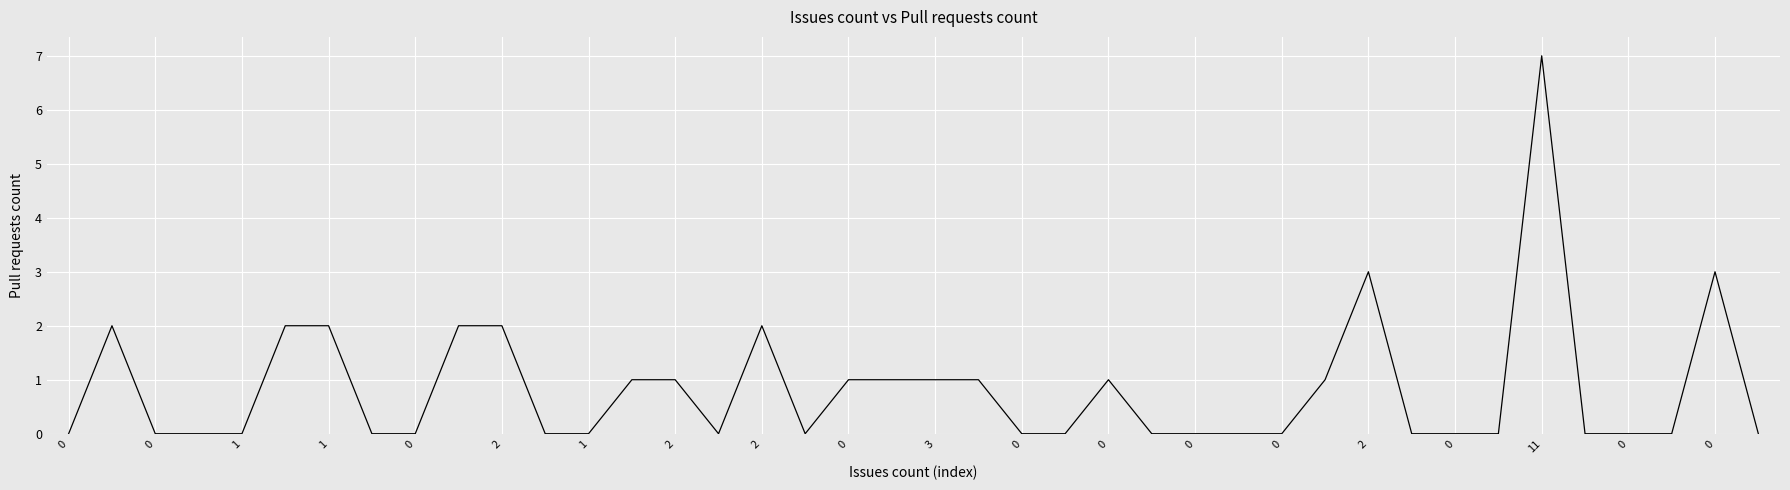

What is the greatest value displayed?

7